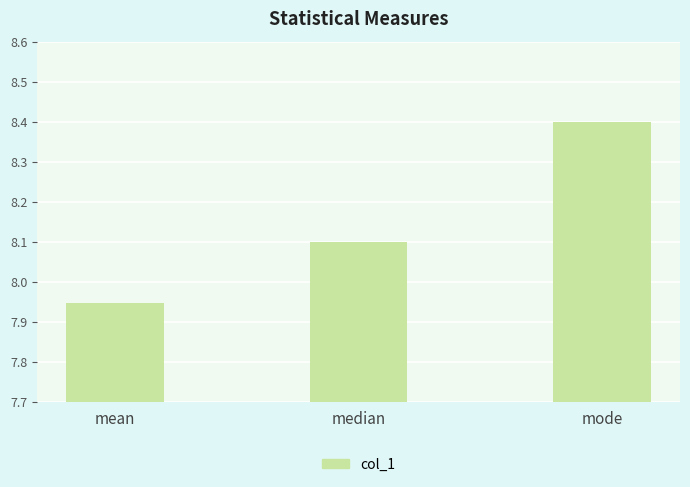

Between mode and median, which is larger?

mode